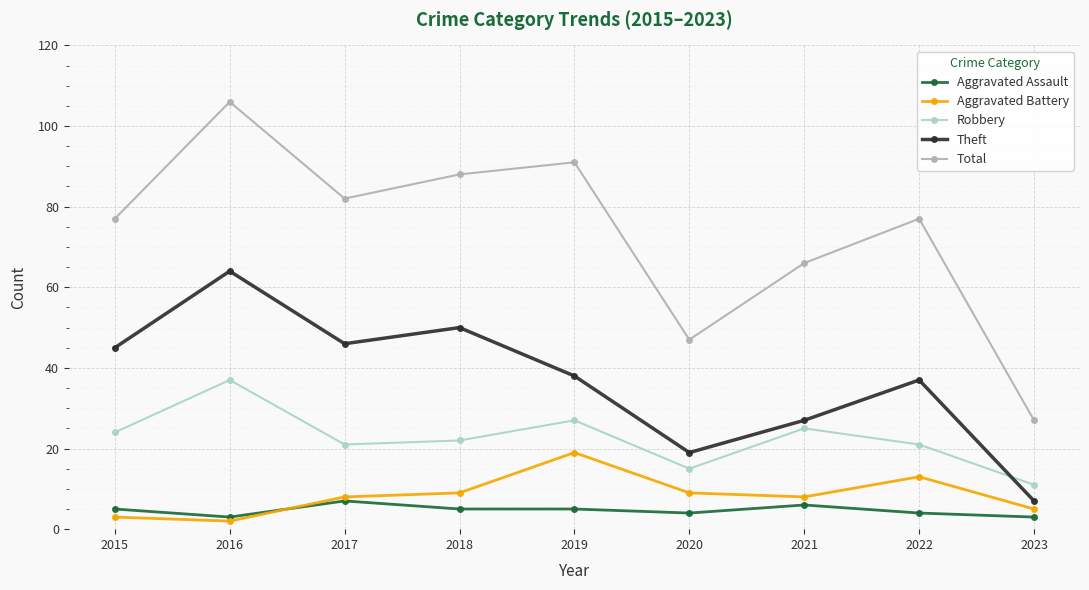

Where does the Robbery series first go above 22?

2015